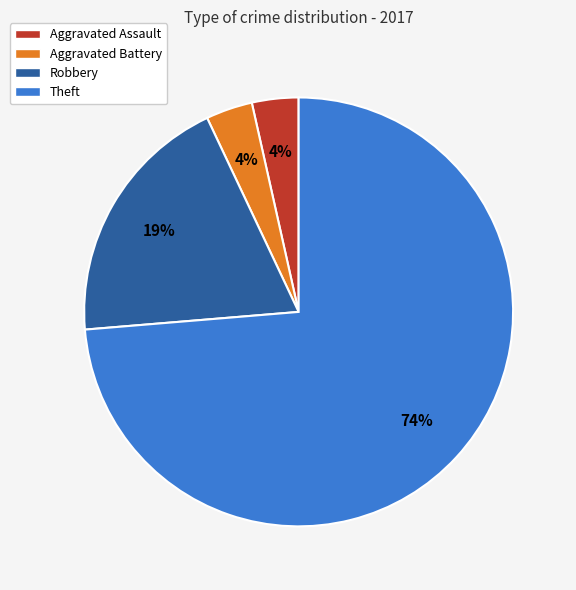

Which category has the biggest portion of the pie?

Theft